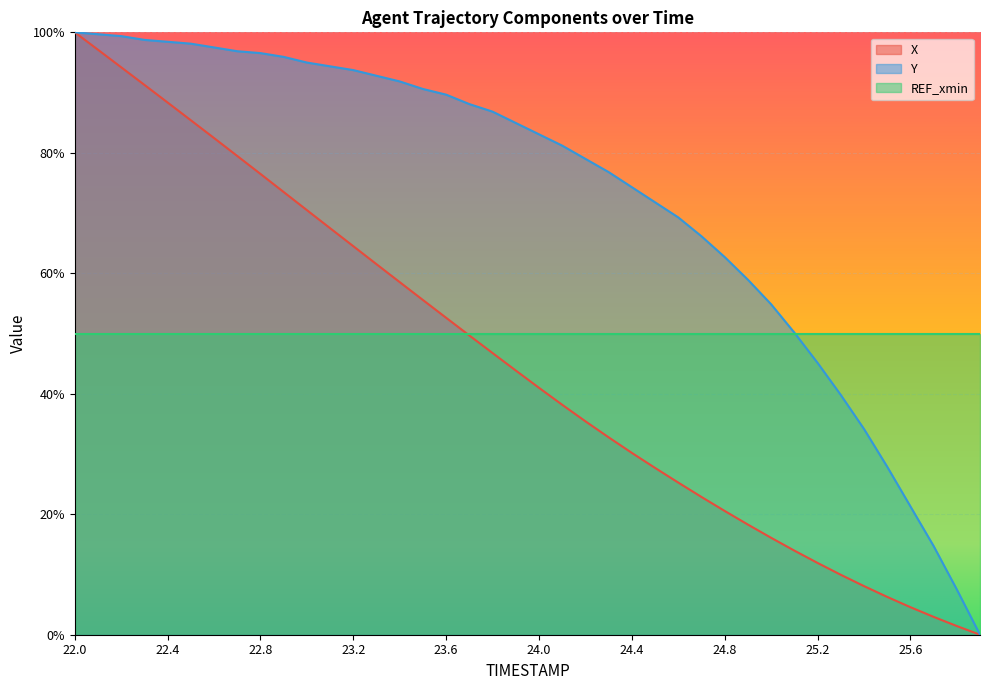

Does the chart display data point markers on the line(s)?

No